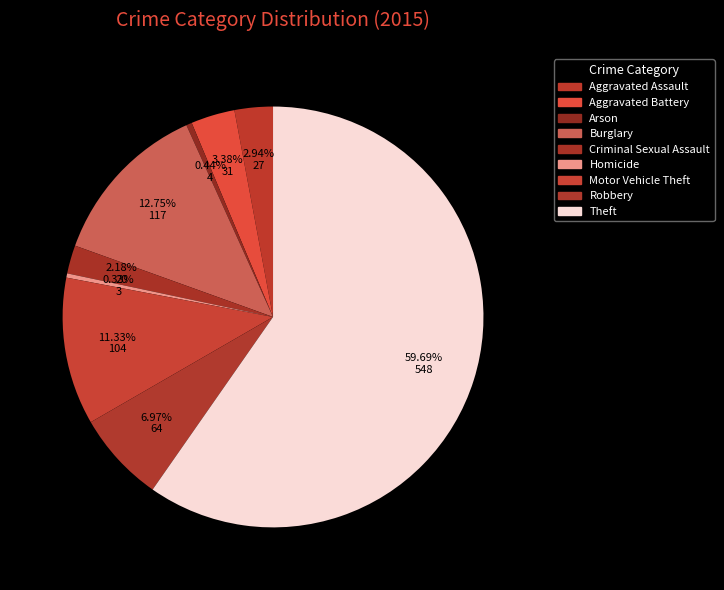

How many slices are in this pie chart?

9